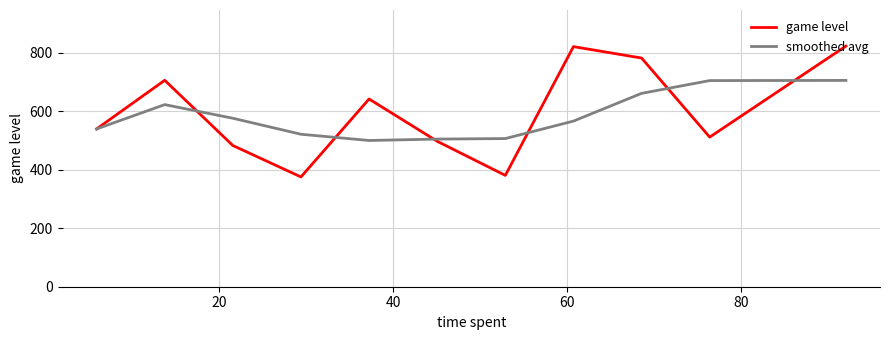

Which series has the largest range (max minus min)?

game level